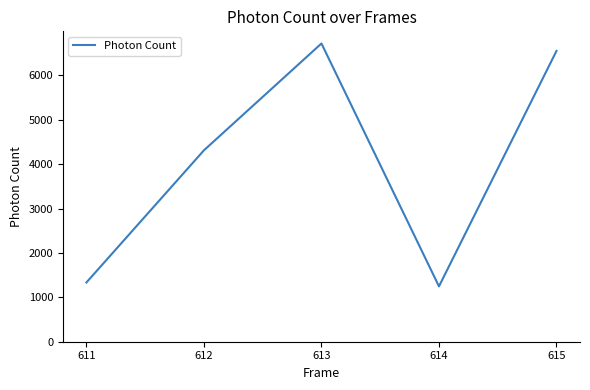

Where is the data nearest to the value 3982?

612